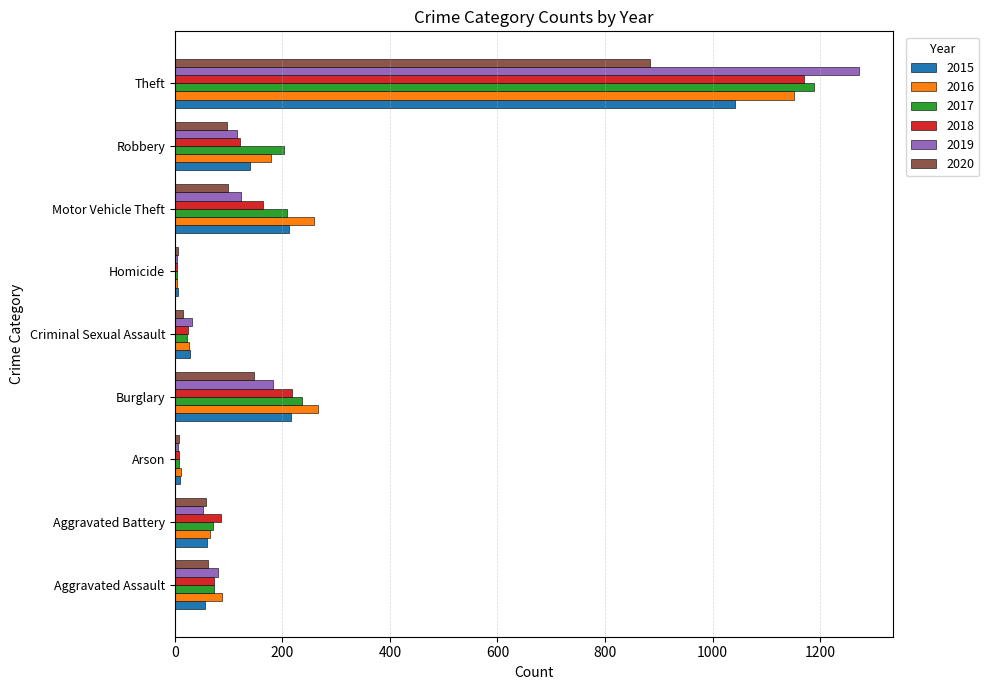

At which category is the sum across all series the highest?

Theft